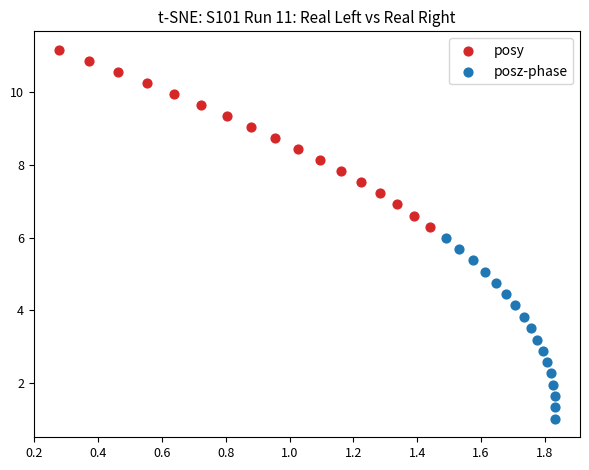

What are all the series names shown in the legend?

posy, posz-phase